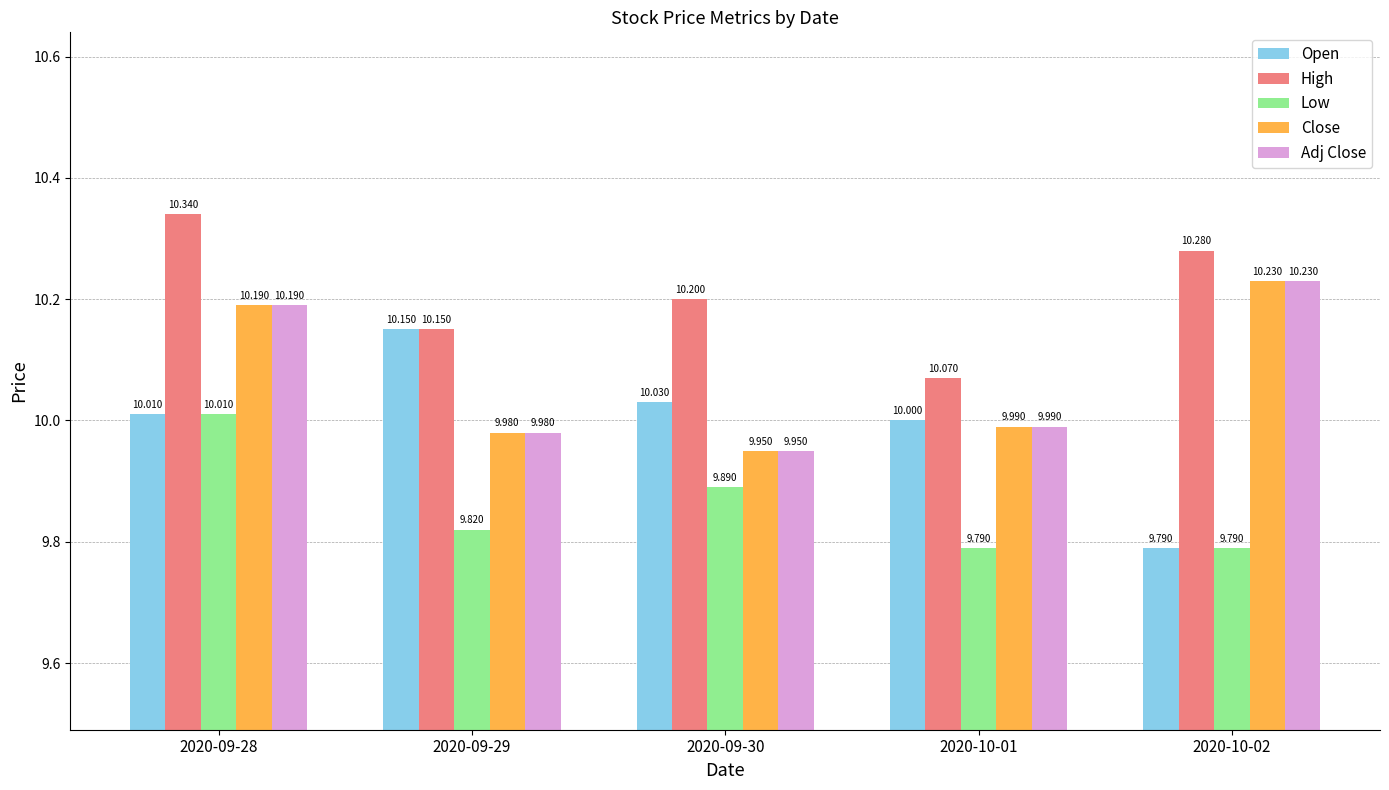

Is it true that Low equals 9.8 at 2020-10-01?

True